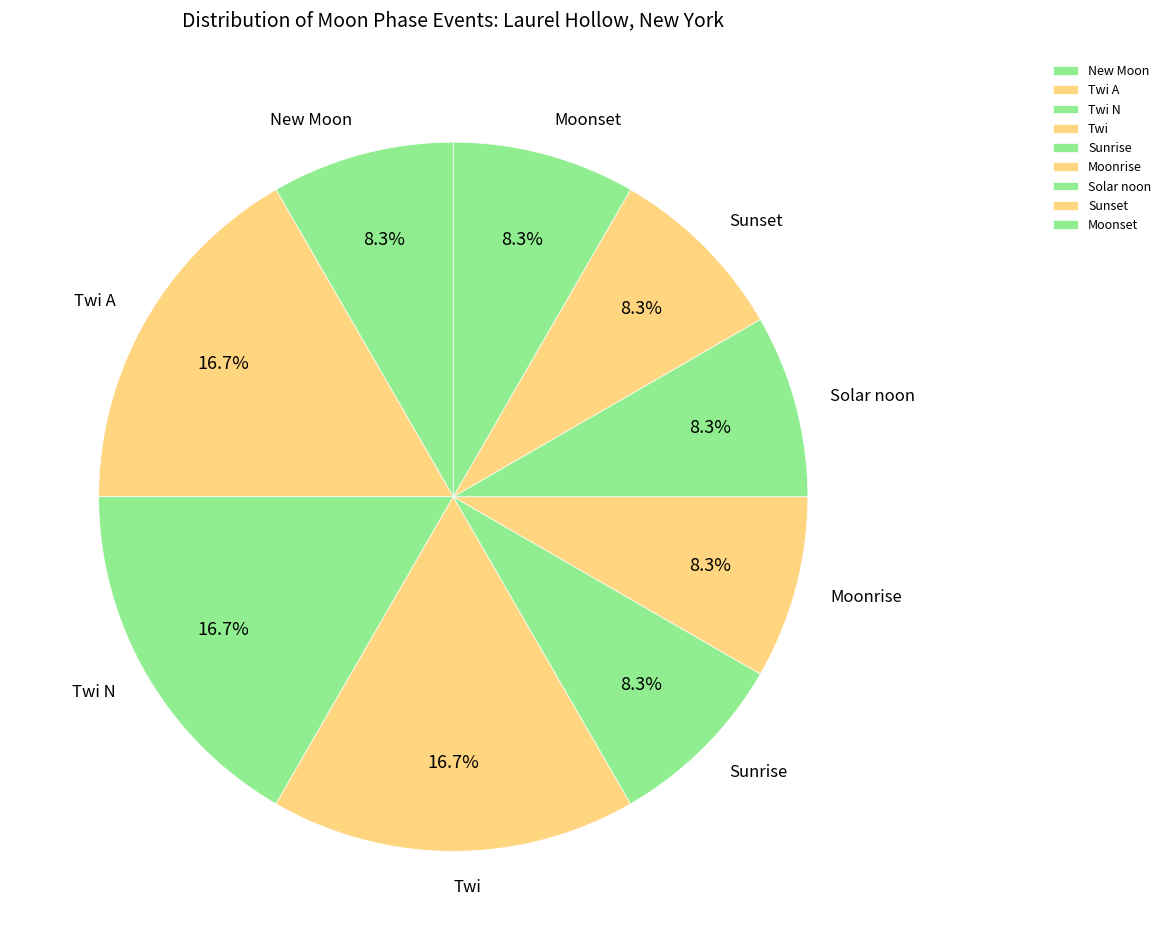

The New Moon slice represents 8% of the pie. True or false?

True